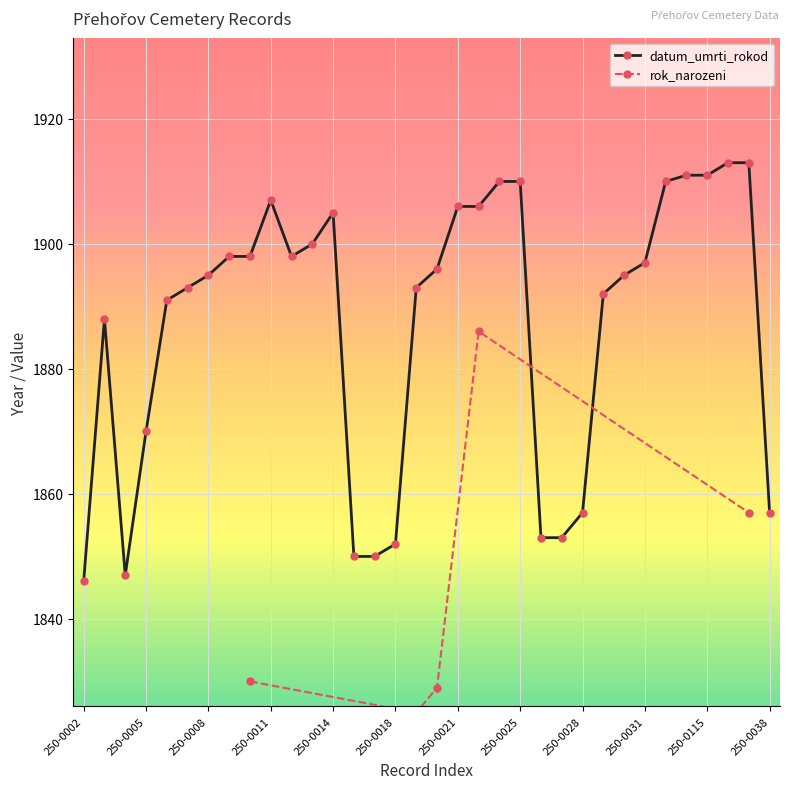

What is the change in value from 250-0013 to 250-0027?

-47